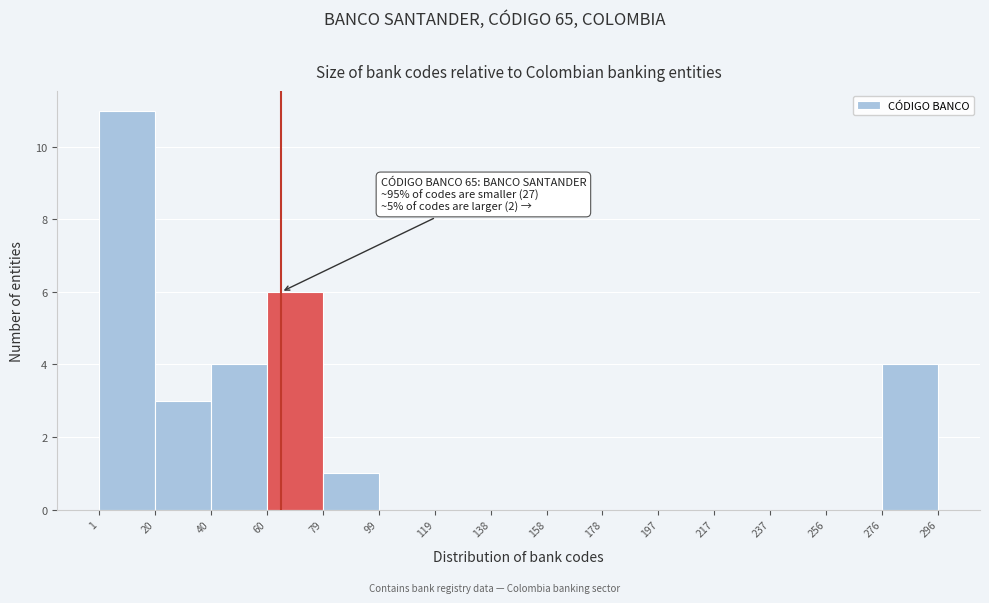

Which range on the x-axis has the tallest bar?

1 to 20